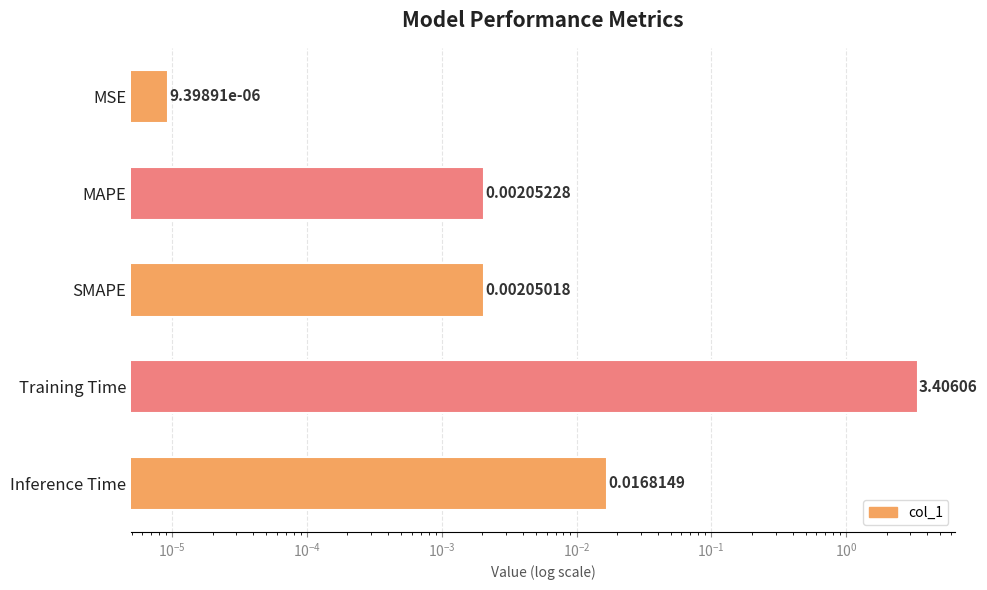

Is it true that the value at Training Time is 2.3?

False